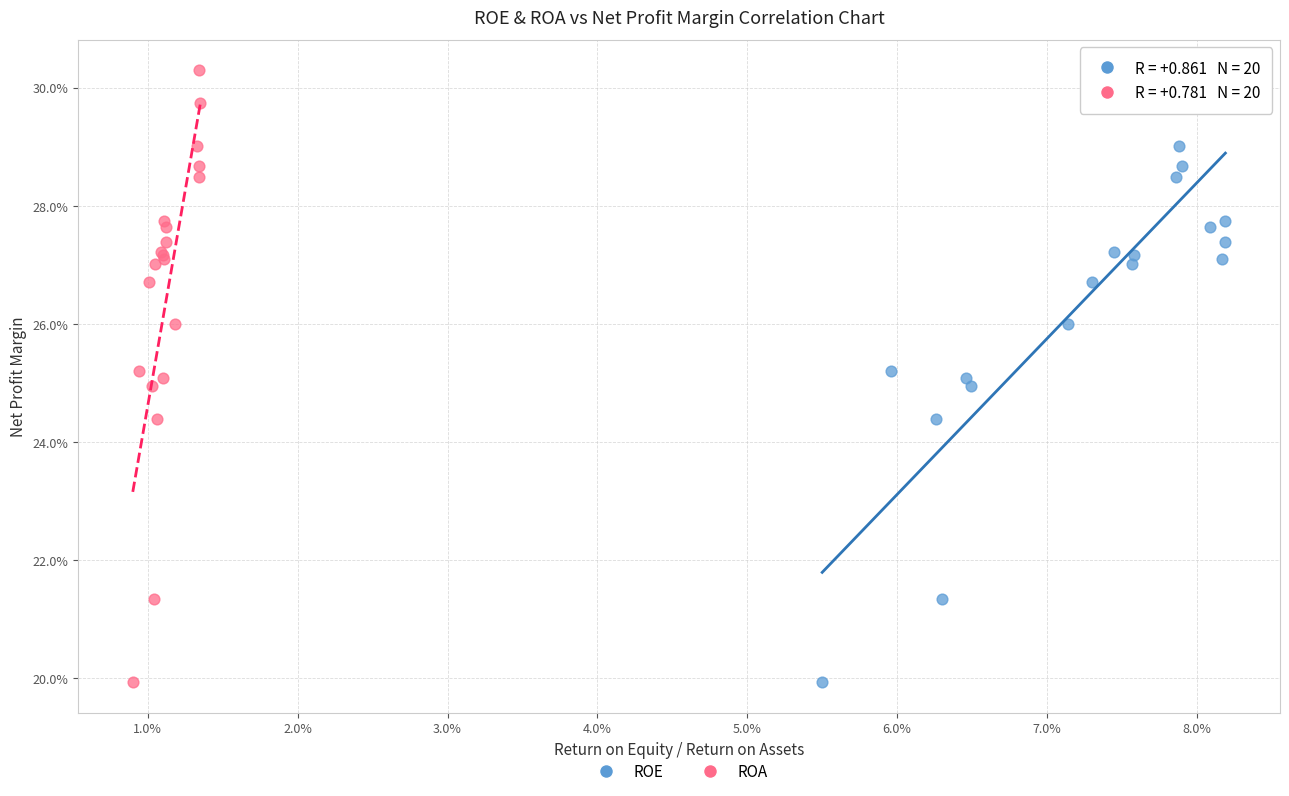

What are all the series names shown in the legend?

ROE, ROA